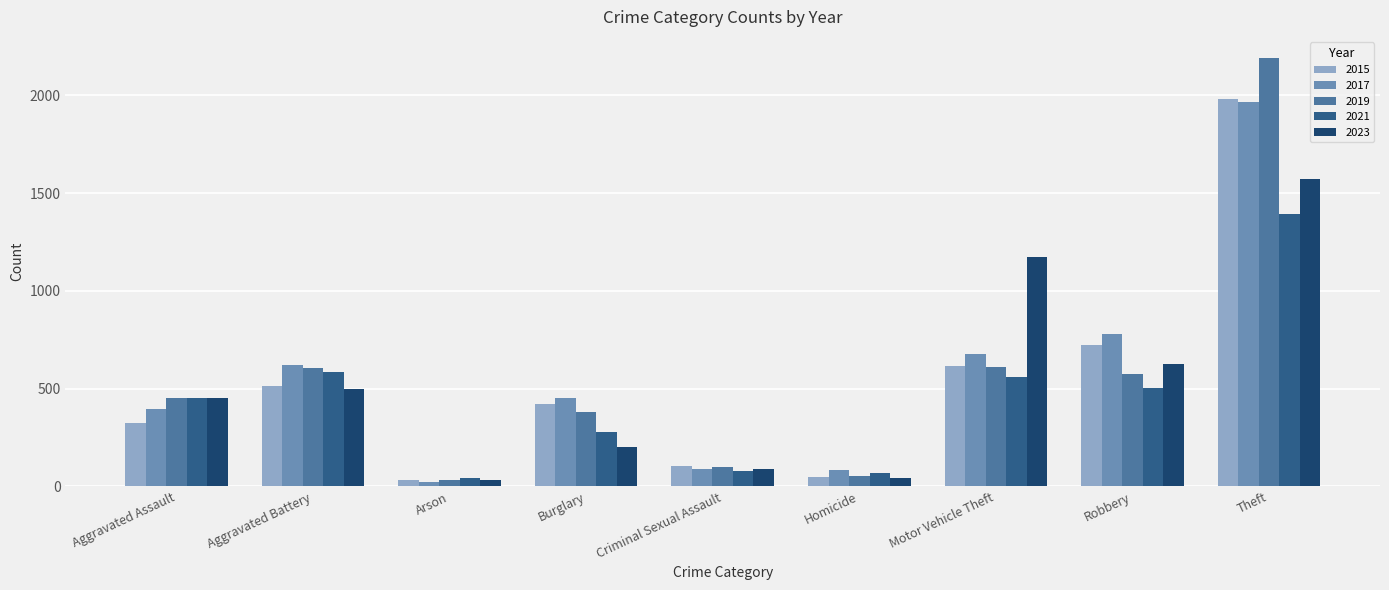

Where is 2017 nearest to the value 995?

Robbery